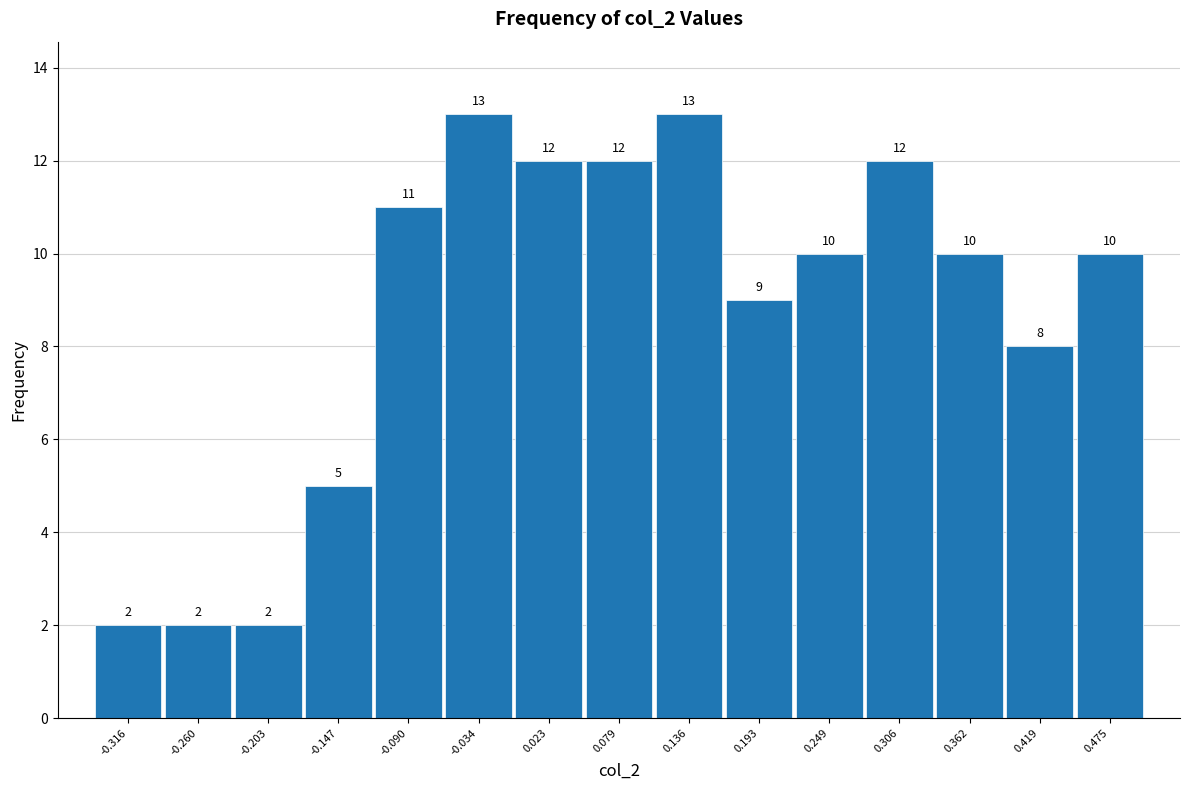

What is the height of the bar covering -0.06 to -0.01 on the x-axis? The bar edges are not printed on the chart, so give them approximately, as read against the axis.

13